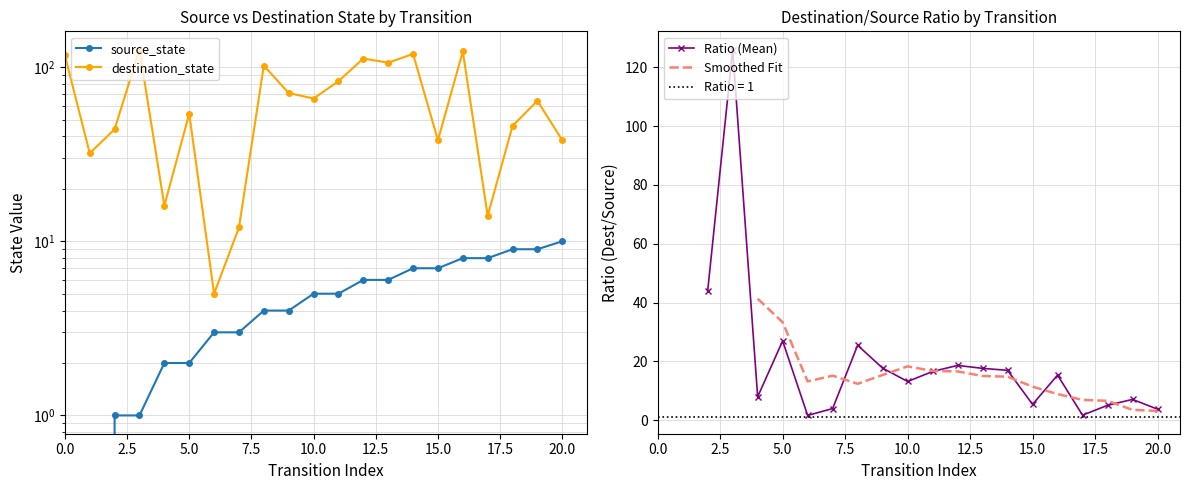

What is the average value of the destination_state series?

66